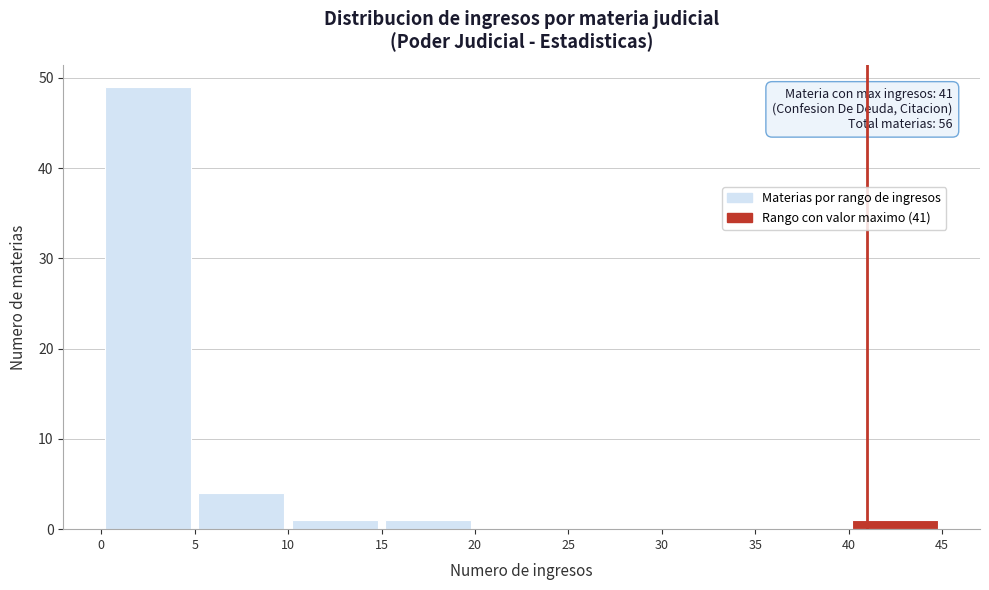

Which range on the x-axis has the tallest bar?

0 to 5